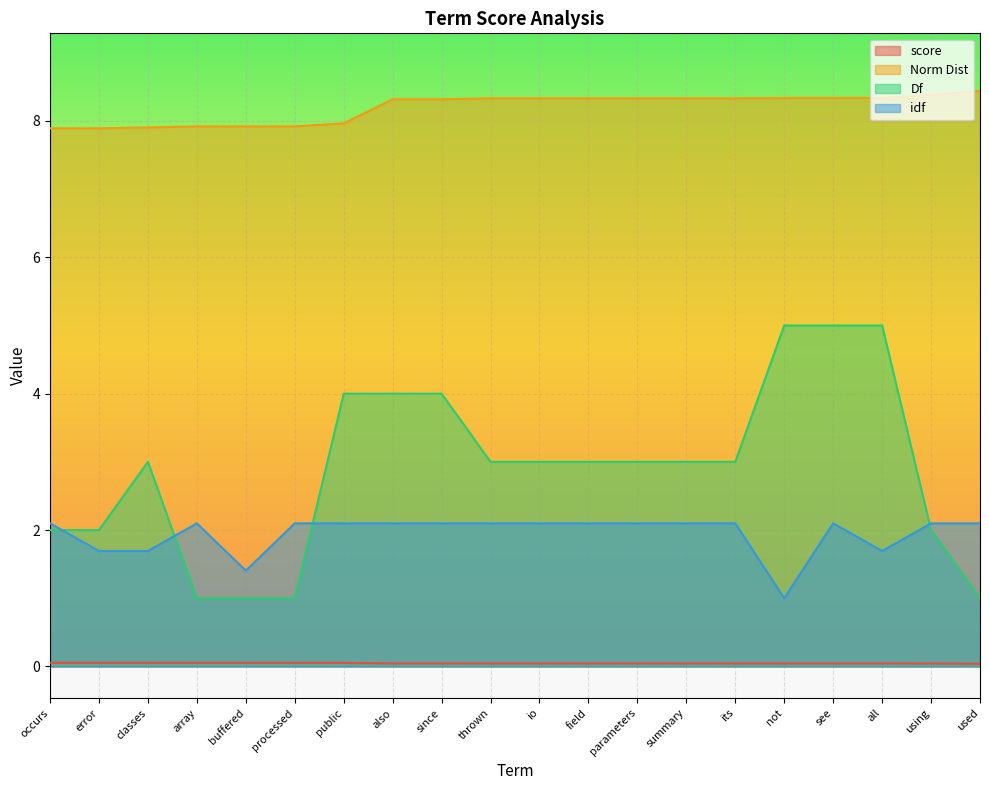

How many data points does each series have?

20